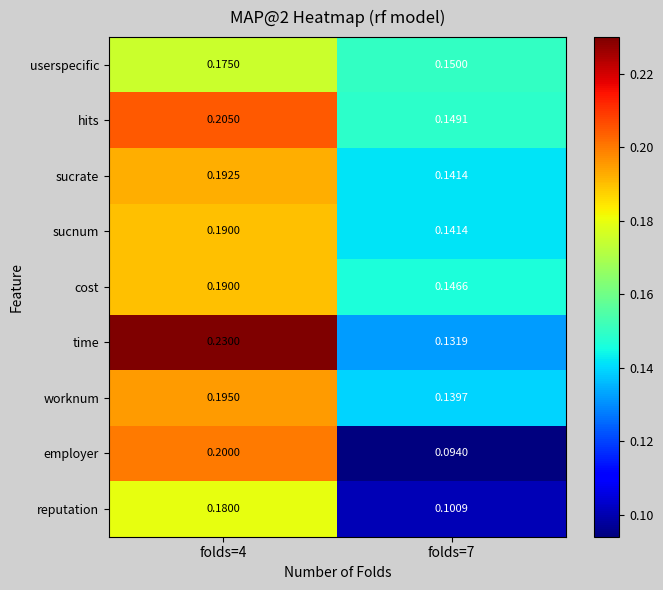

Is the value of cost at folds=7 greater than the value of worknum at folds=7?

Yes